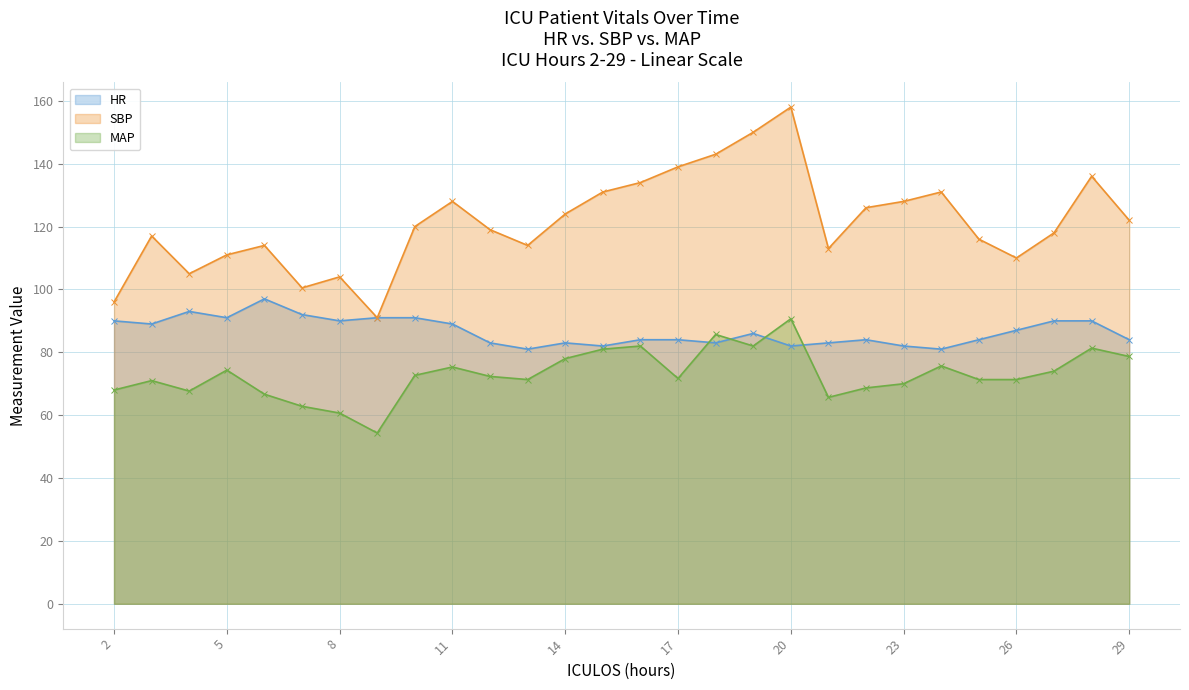

Does the chart display data point markers on the line(s)?

Yes